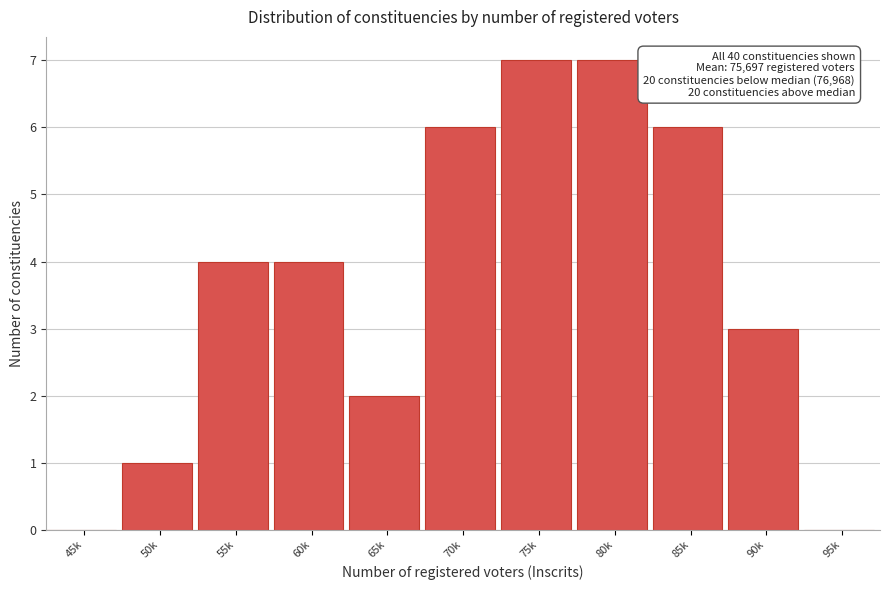

Reading right to left, list all the values displayed in this chart.

95k=0	90k=3	85k=6	80k=7	75k=7	70k=6	65k=2	60k=4	55k=4	50k=1	45k=0